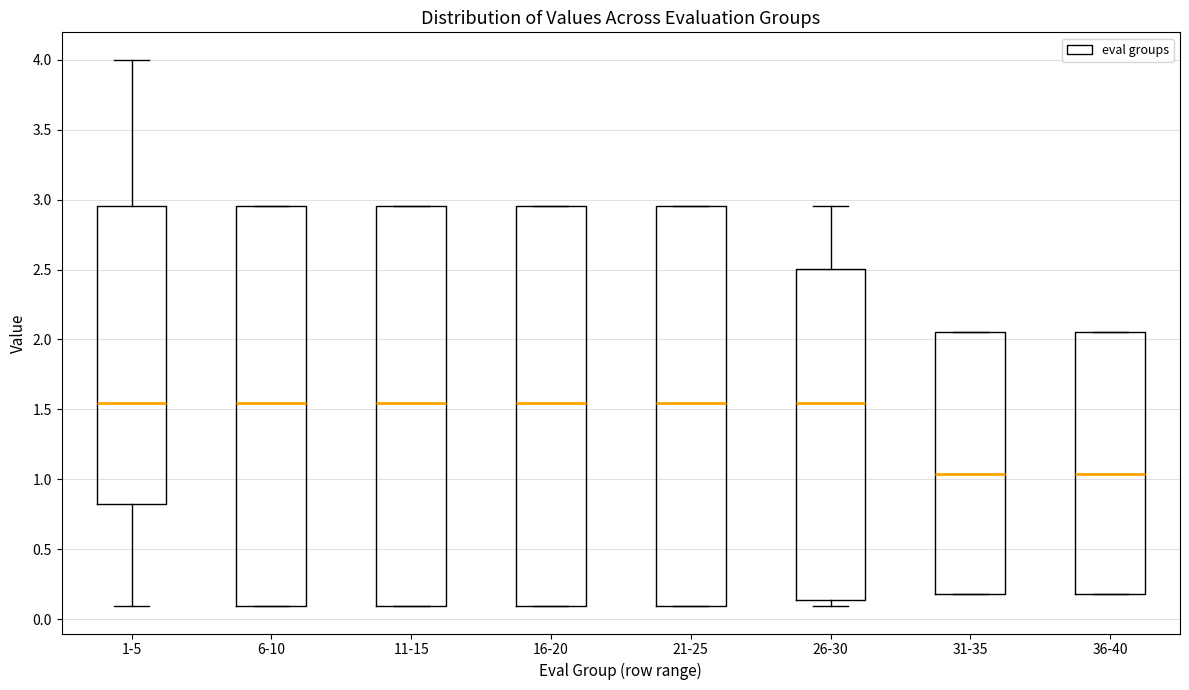

Where is the lower edge of the box for 31-35 on the y-axis? The values are not printed on the chart, so give them approximately, as read against the axis.

0.20